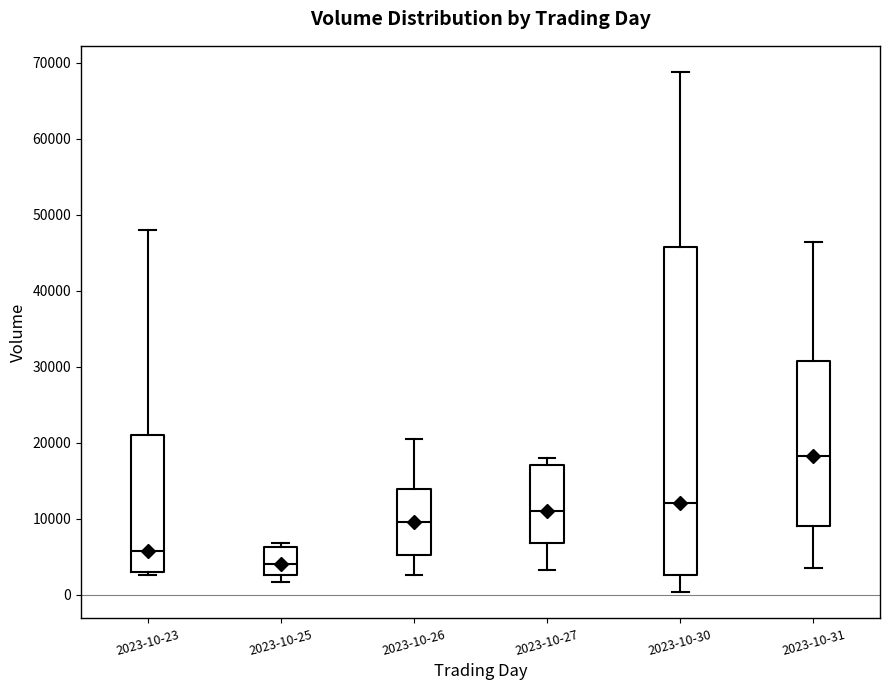

Comparing the boxes themselves (not the whiskers), which one is the tallest?

2023-10-30